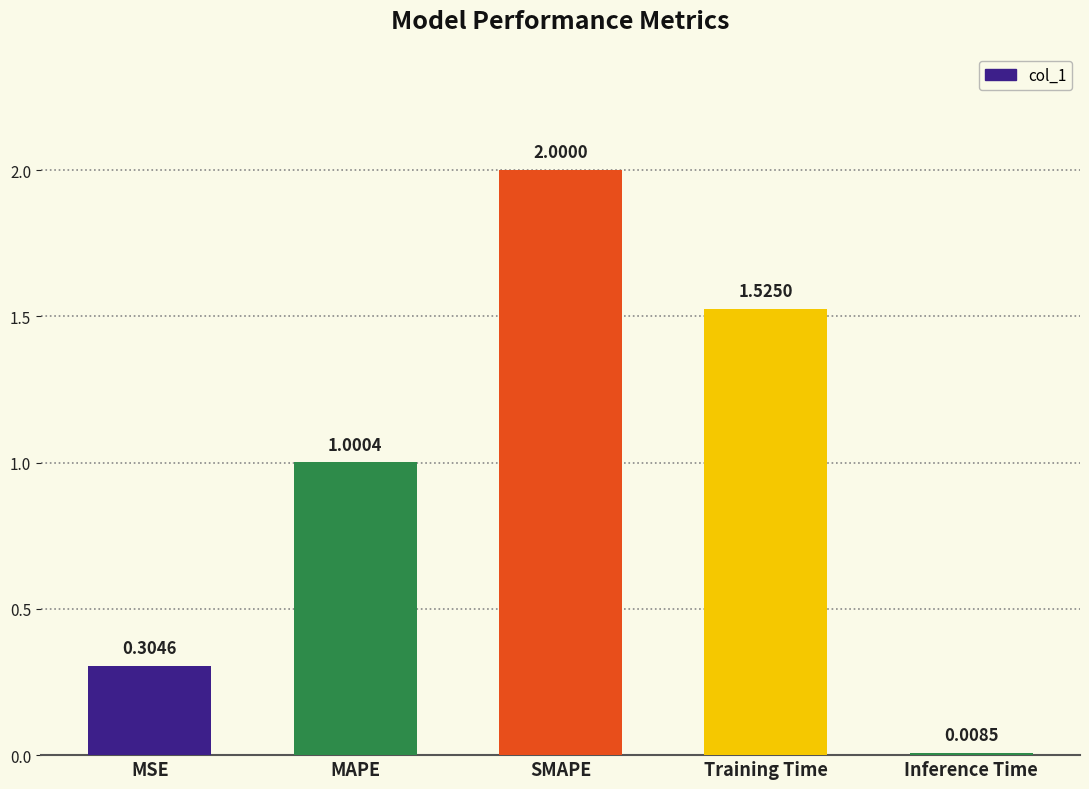

What is the change in value from MSE to SMAPE?

+1.7